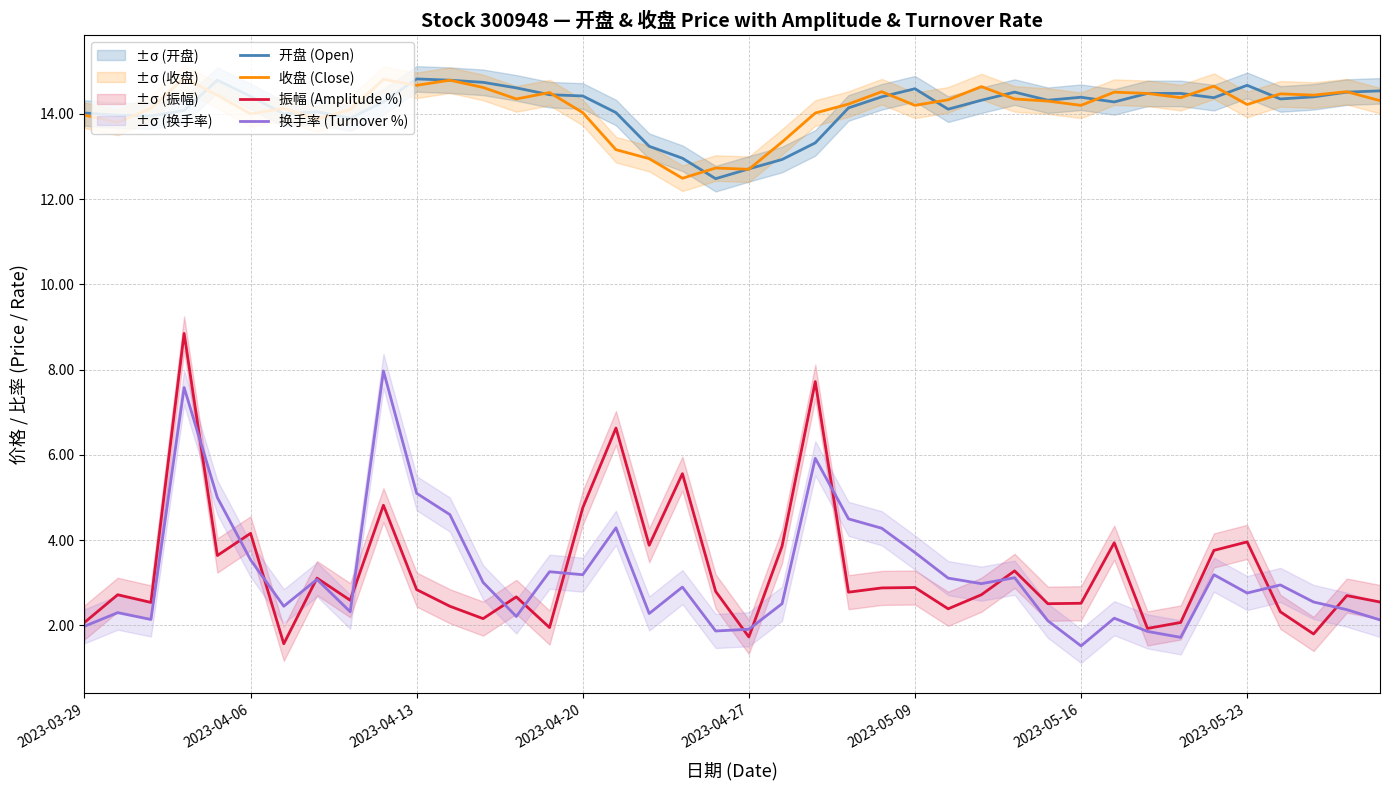

What are all the series names shown in the legend?

开盘 (Open), 收盘 (Close), 振幅 (Amplitude %), 换手率 (Turnover %)